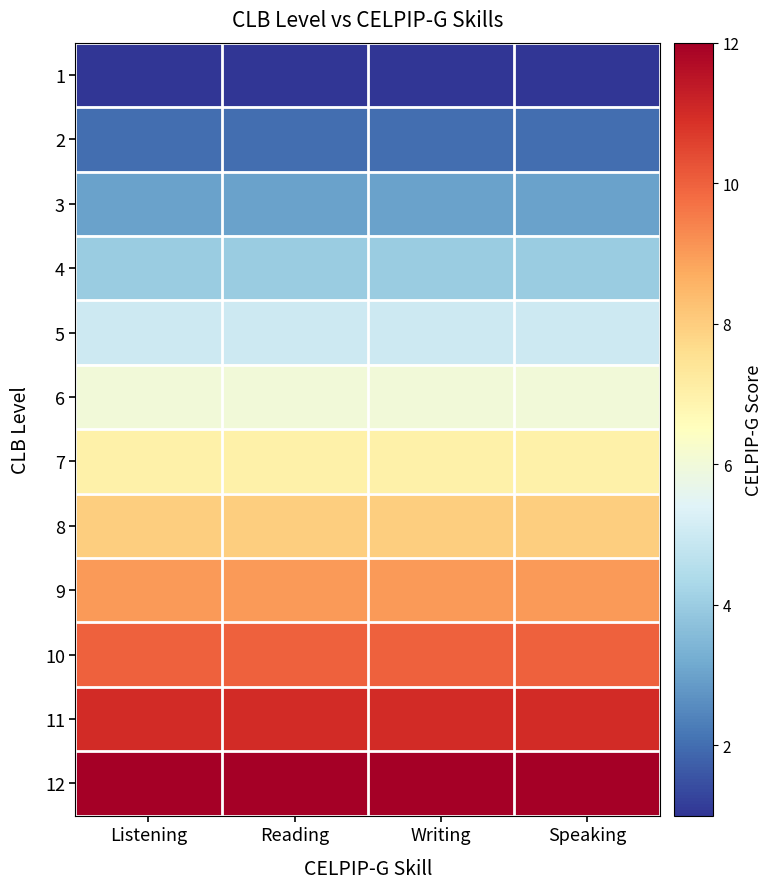

Reading left to right, what are all the values shown in this chart?

1: Listening=1	Reading=1	Writing=1	Speaking=1
2: Listening=2	Reading=2	Writing=2	Speaking=2
3: Listening=3	Reading=3	Writing=3	Speaking=3
4: Listening=4	Reading=4	Writing=4	Speaking=4
5: Listening=5	Reading=5	Writing=5	Speaking=5
6: Listening=6	Reading=6	Writing=6	Speaking=6
7: Listening=7	Reading=7	Writing=7	Speaking=7
8: Listening=8	Reading=8	Writing=8	Speaking=8
9: Listening=9	Reading=9	Writing=9	Speaking=9
10: Listening=10	Reading=10	Writing=10	Speaking=10
11: Listening=11	Reading=11	Writing=11	Speaking=11
12: Listening=12	Reading=12	Writing=12	Speaking=12